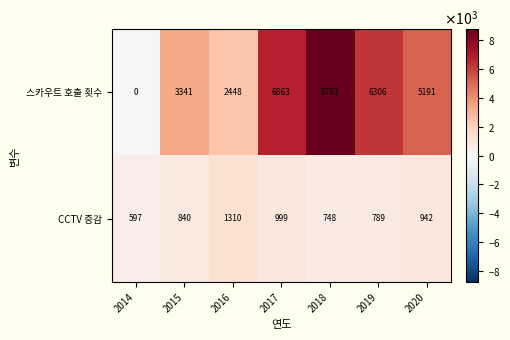

Which series has the widest spread of values?

스카우트 호출 횟수